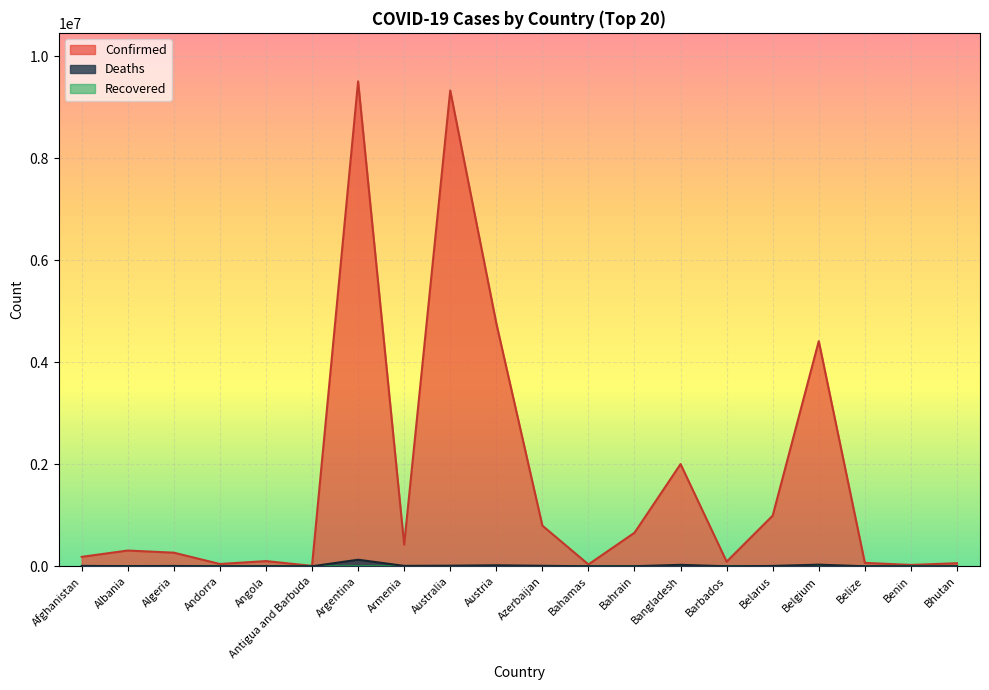

What is the sum of the Confirmed values at Antigua and Barbuda and Algeria?

275935